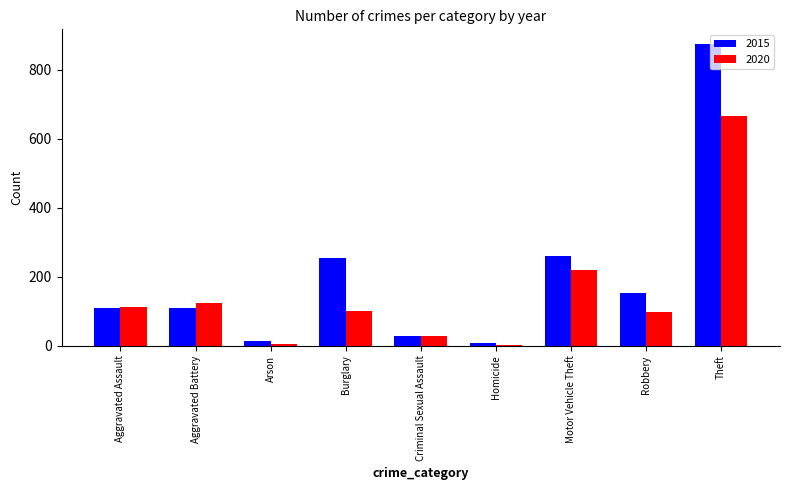

Which category has the highest value across all series?

Theft